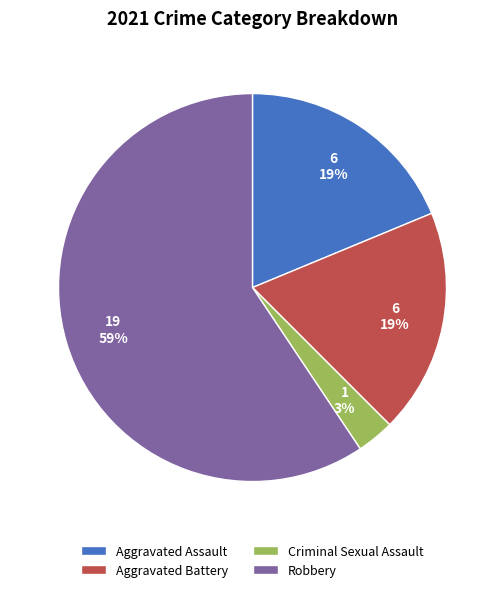

To the nearest percent, what percentage of the pie is Criminal Sexual Assault?

3%